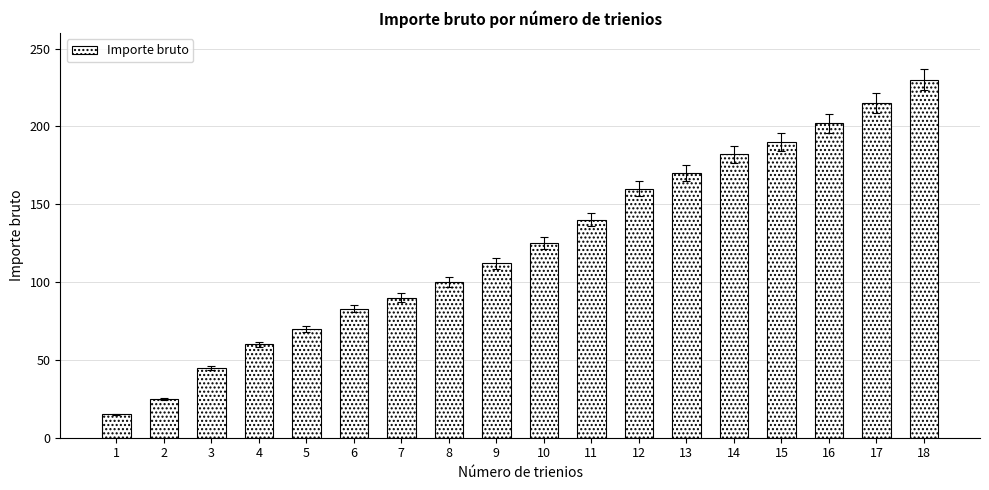

The value at 6 is 83. True or false?

True